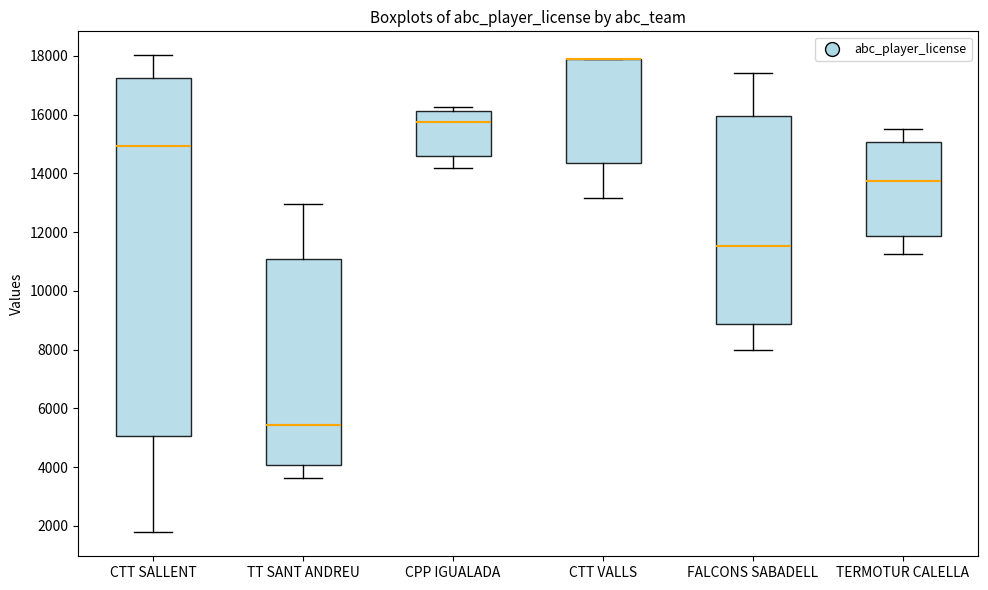

Which box is the tallest, from its lower edge to its upper edge?

CTT SALLENT